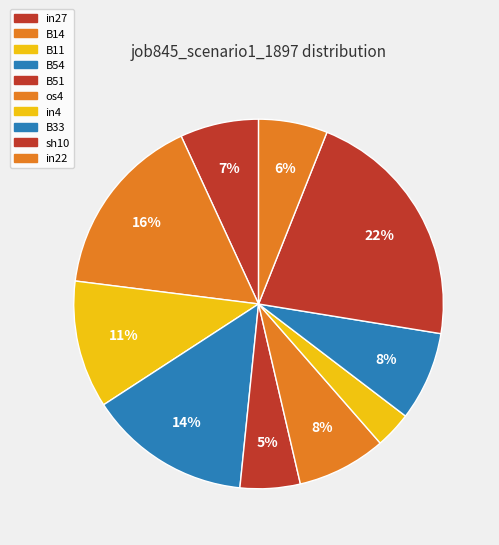

How many slices are in this pie chart?

10